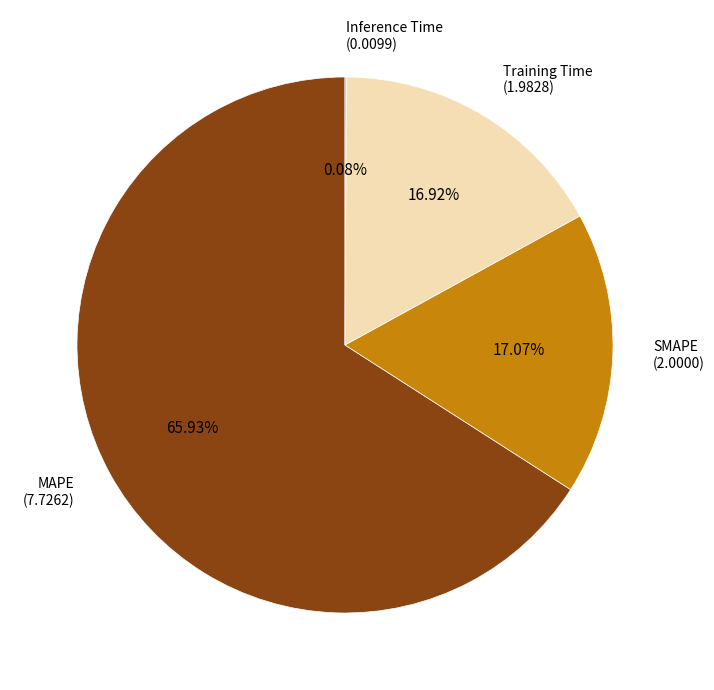

Does any single category account for the majority?

Yes